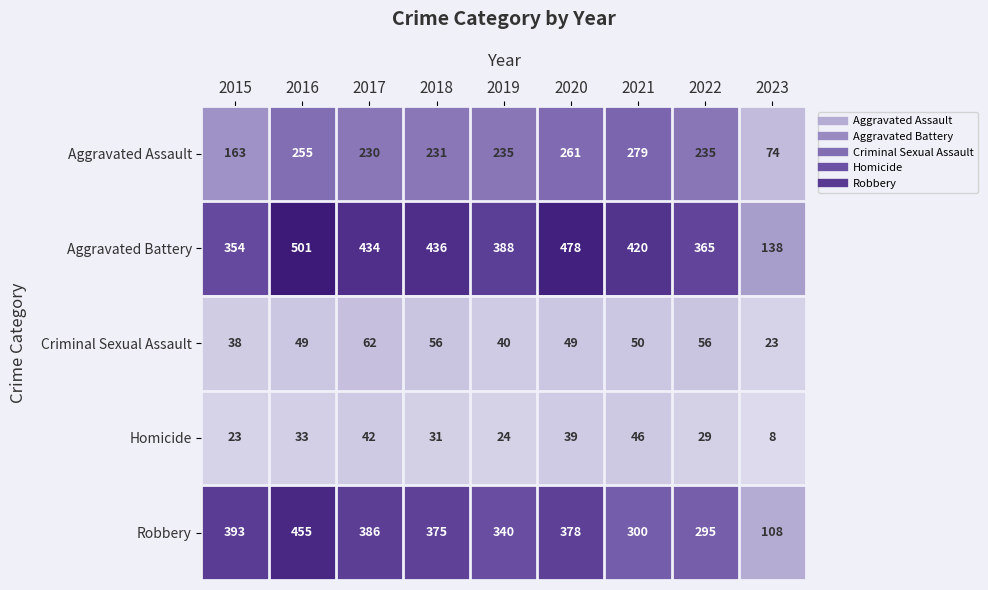

Is it true that Criminal Sexual Assault equals 23 at 2023?

True